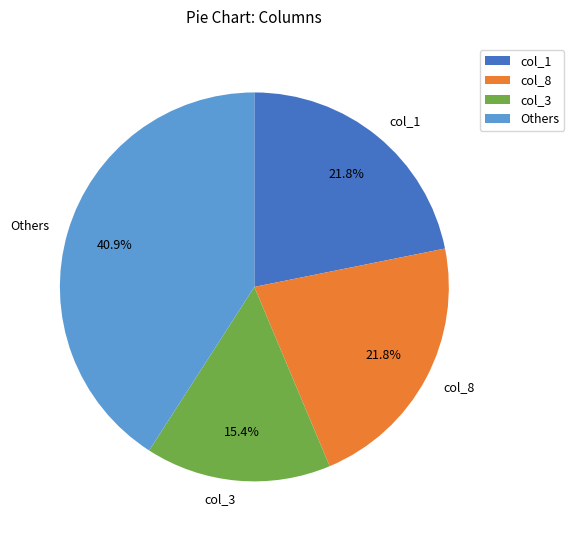

To the nearest percent, what is the average slice percentage?

25%